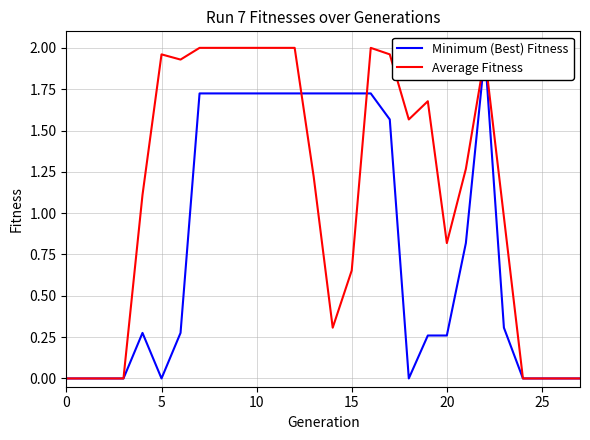

Rank the series by their maximum value, from highest to lowest.

Average Fitness, Minimum (Best) Fitness